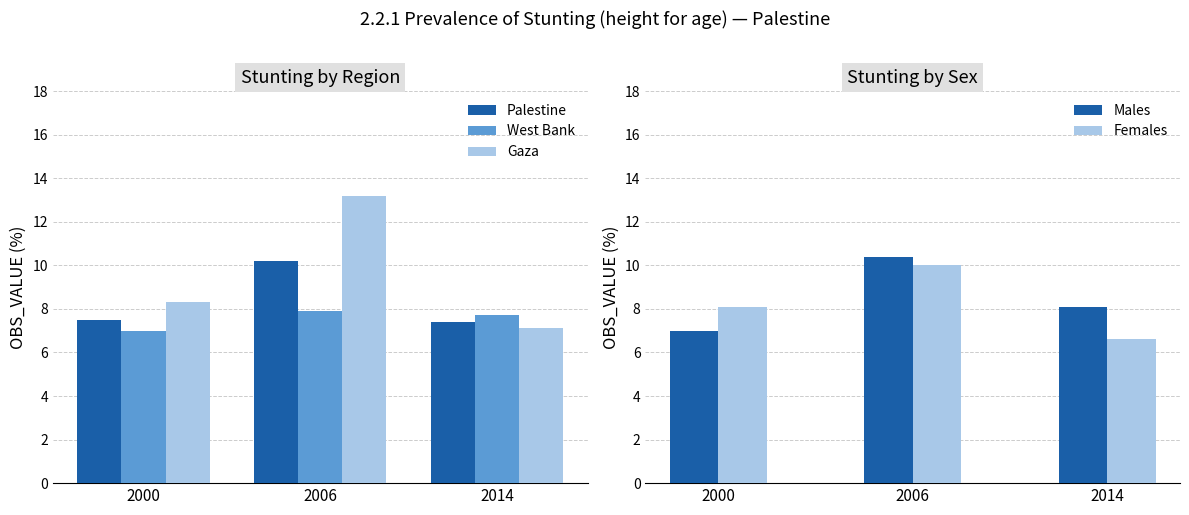

At which category does the chart reach its minimum across all series?

2014